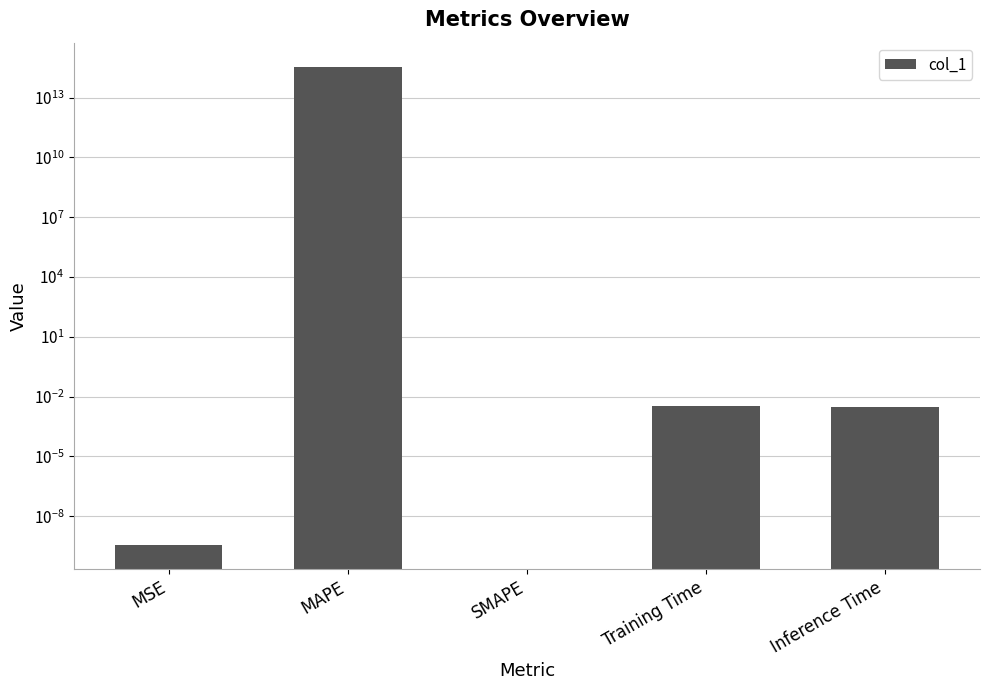

What is the average value?

71963609244381.0